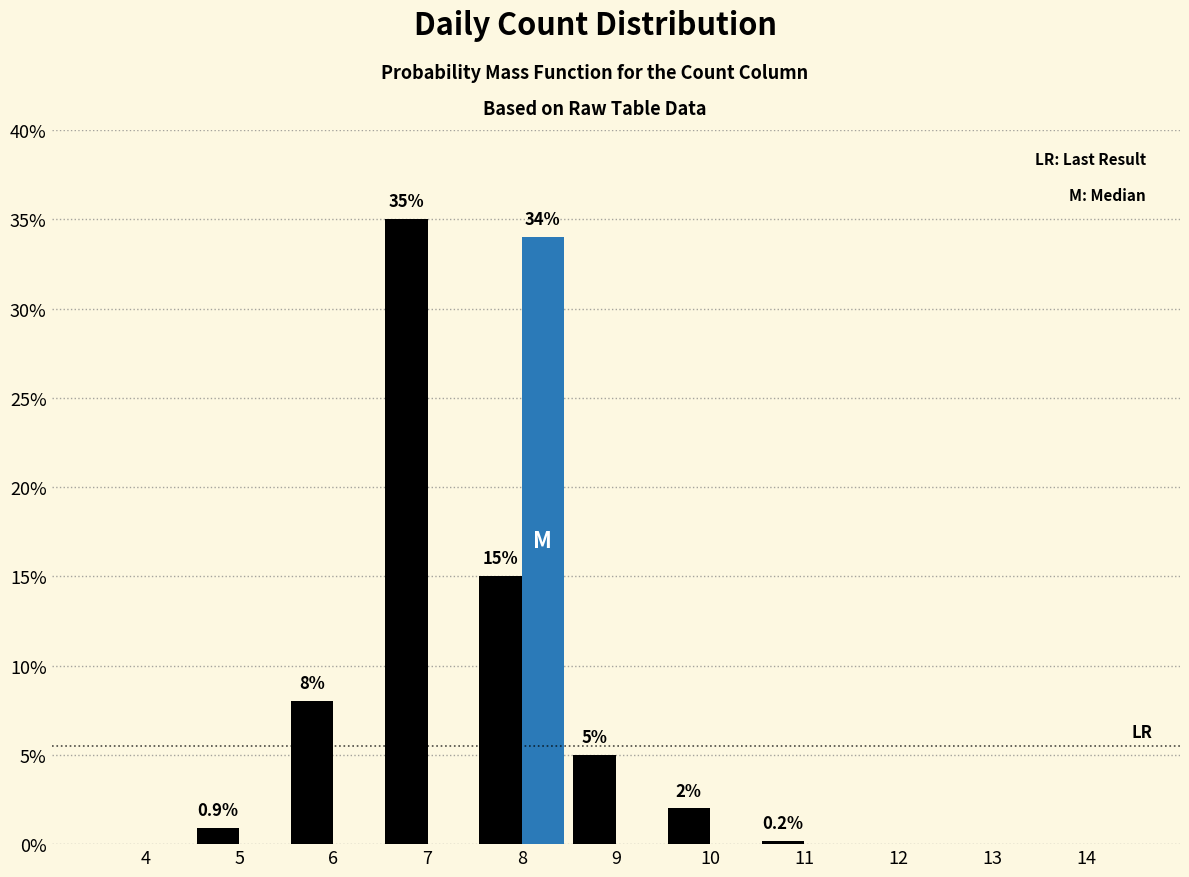

What is the maximum value shown in the chart?

35.0